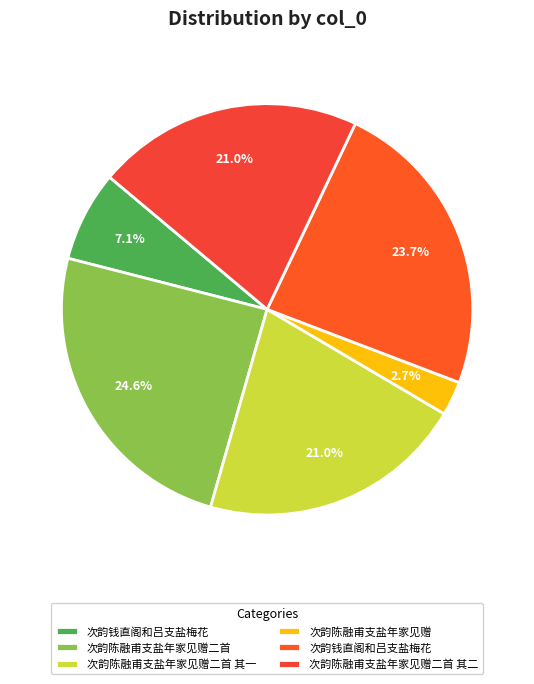

Which slice is the smallest?

次韵陈融甫支盐年家见赠